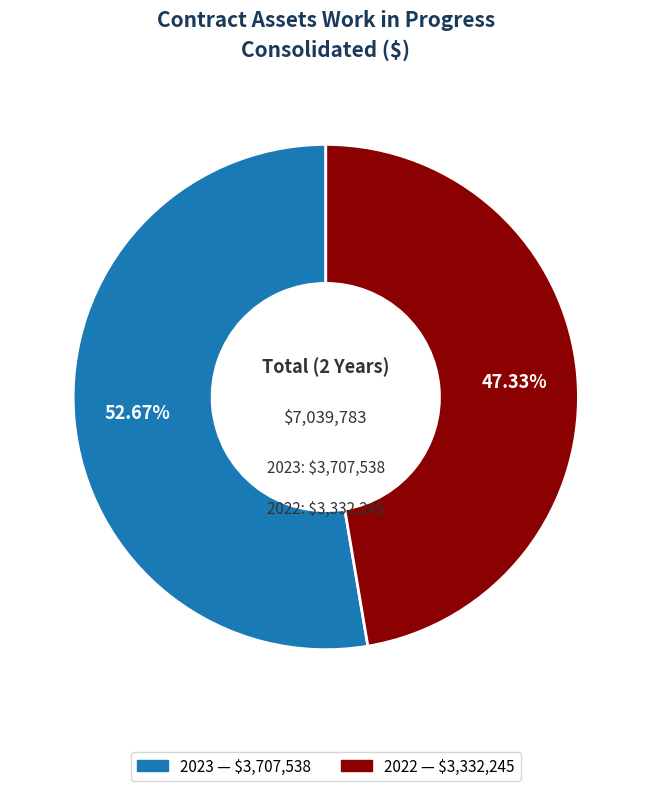

True or false: 2022 accounts for 34% of the total.

False